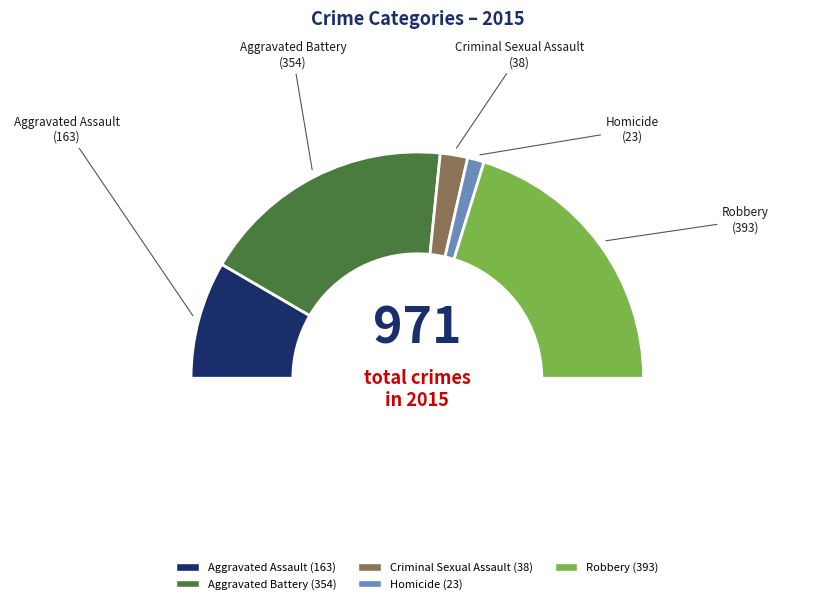

What percentage is the Robbery slice, to the nearest percent?

40%